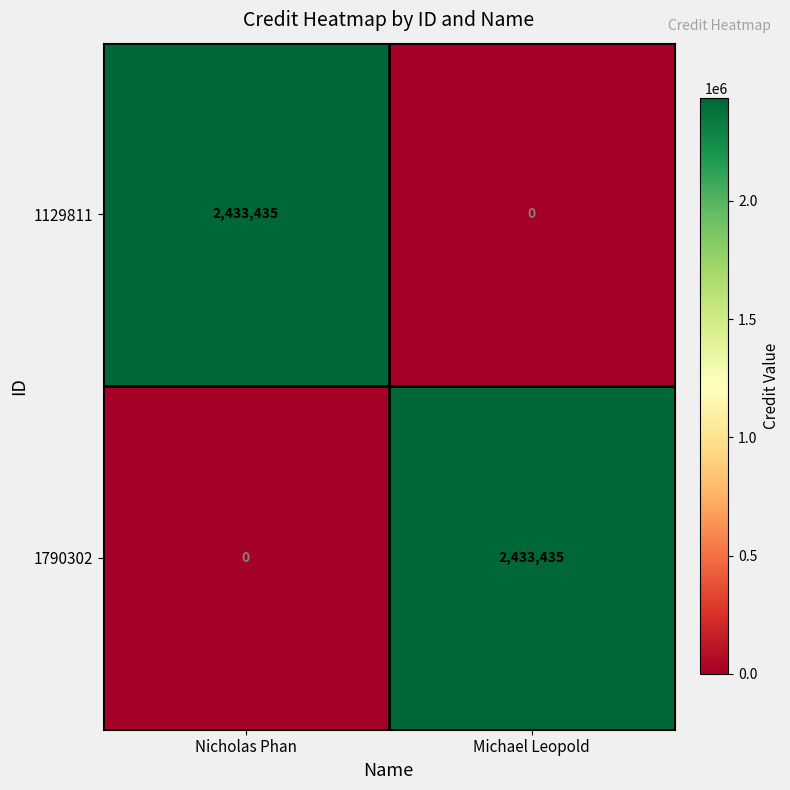

Where is 1790302 nearest to the value 1216717?

Nicholas Phan